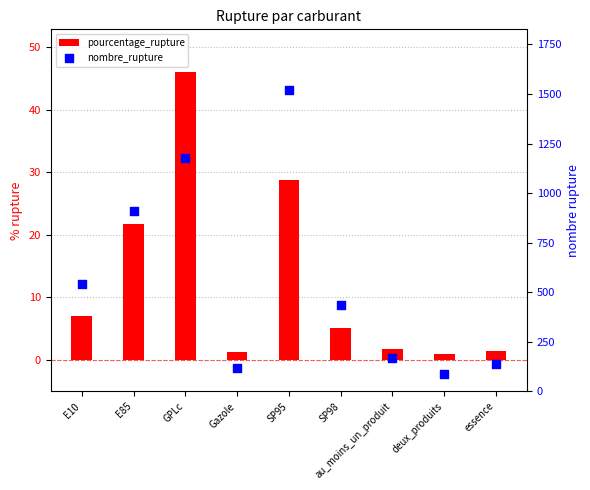

Is the value of nombre_rupture at SP98 greater than the value of pourcentage_rupture at E85?

Yes